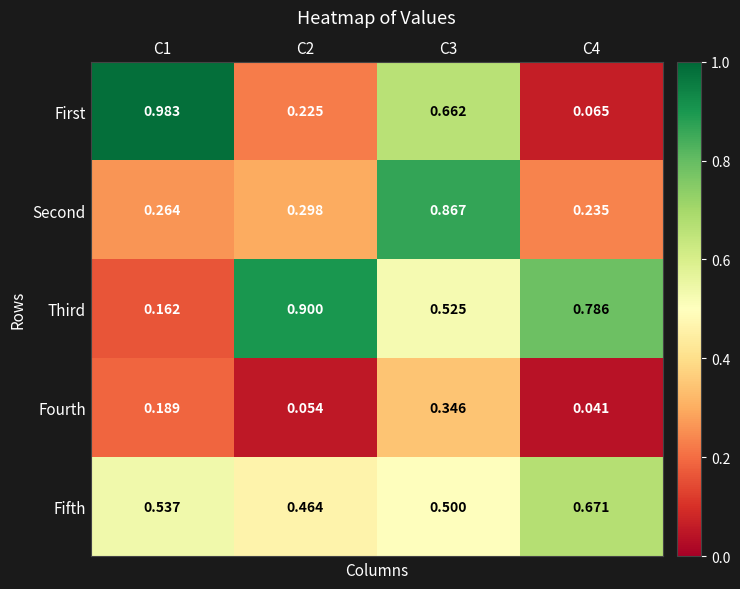

Rank the series at C4 from highest to lowest value.

Third, Fifth, Second, First, Fourth